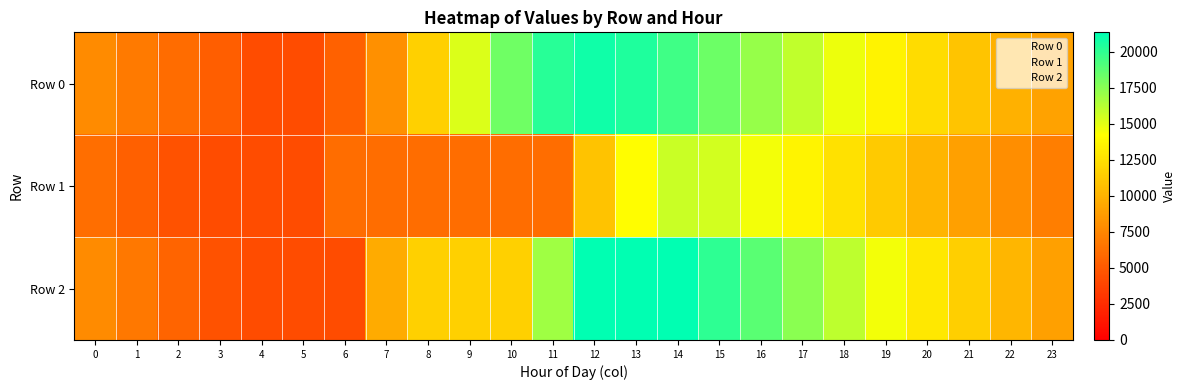

Which series changed the most between 1 and 12?

Row 2